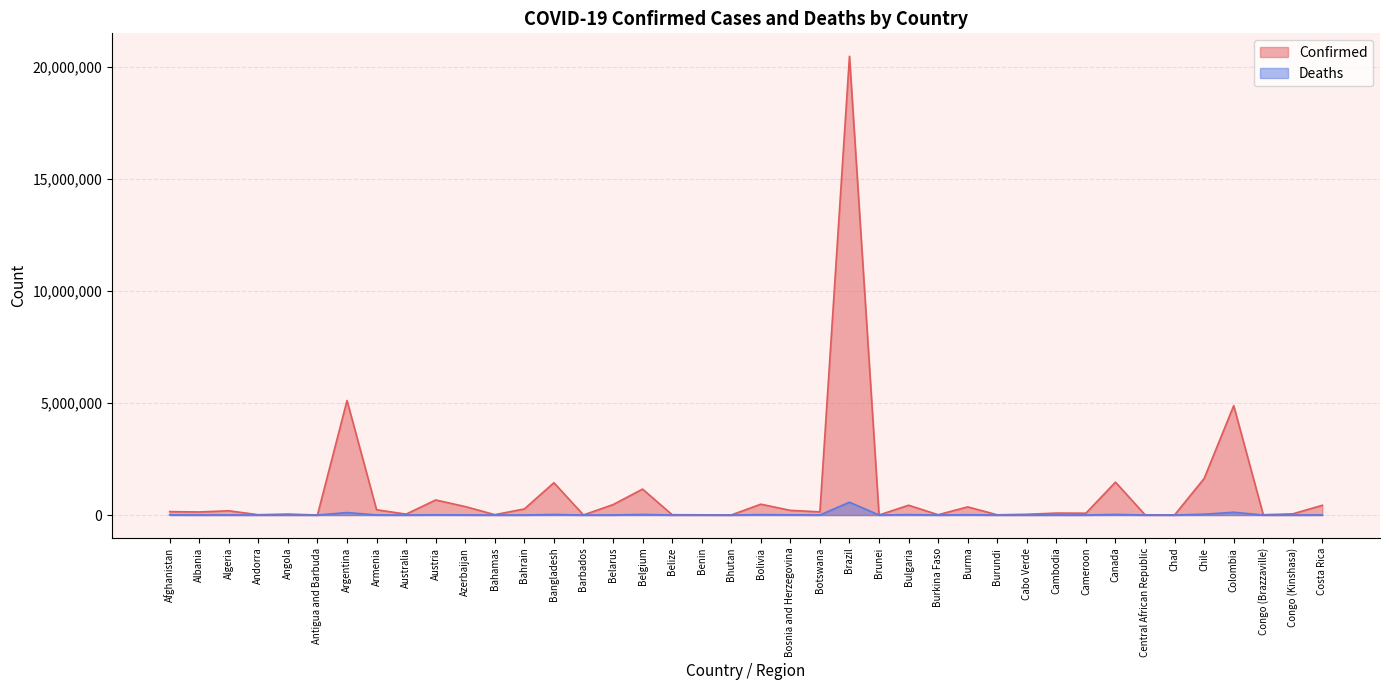

What is the label of the 40th point from the left?

Costa Rica